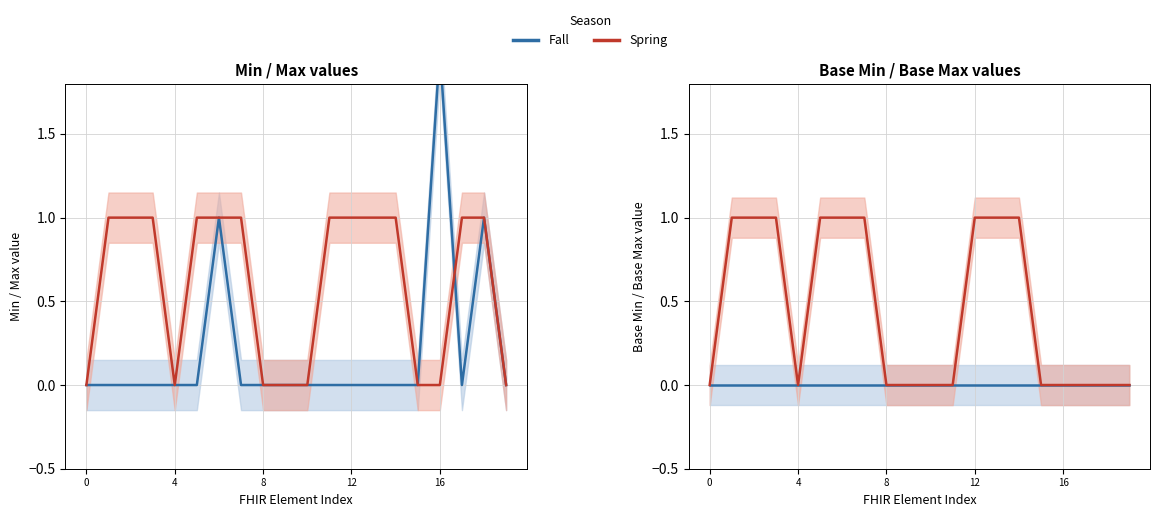

True or false: Spring and Fall intersect in this chart.

False